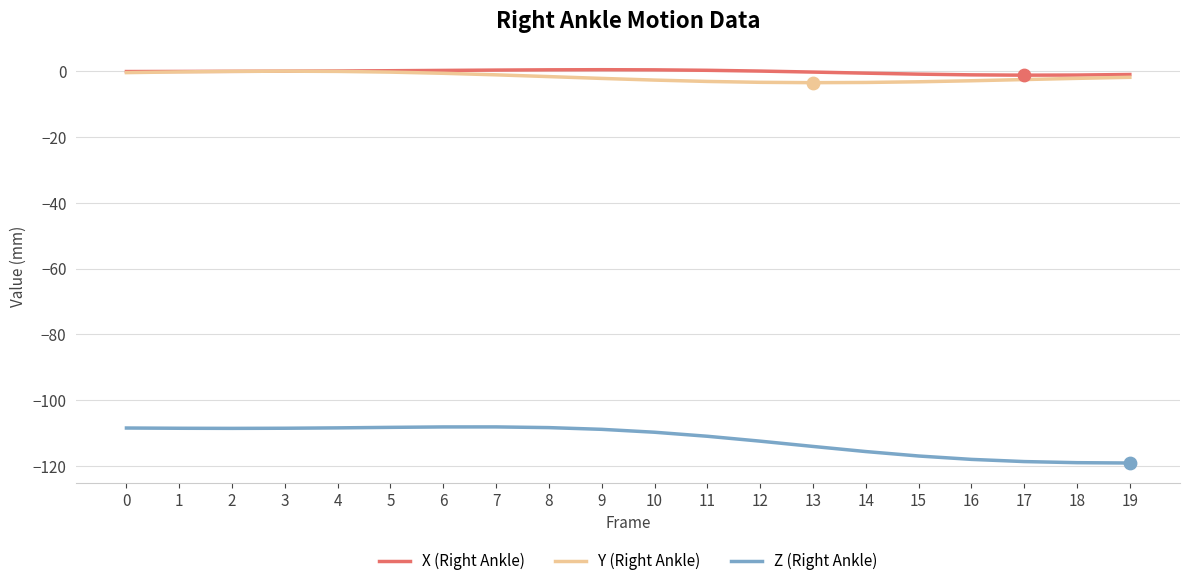

Is the value of Z (Right Ankle) at 6 greater than the value of Y (Right Ankle) at 13?

No